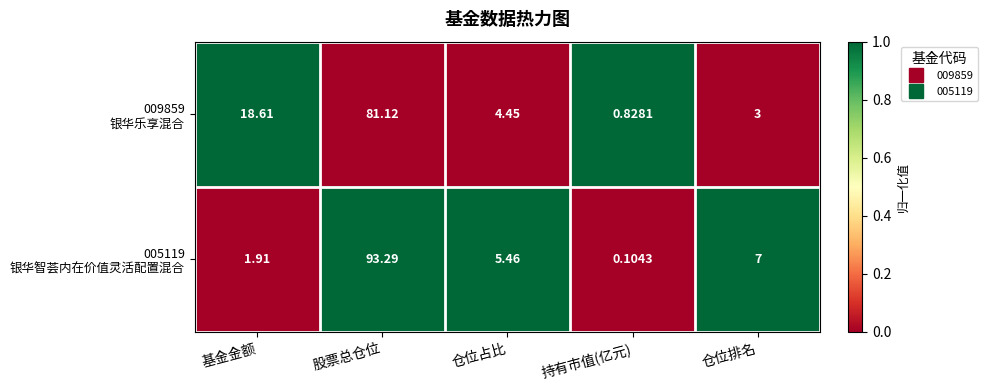

At how many categories does at least one series exceed 0?

5